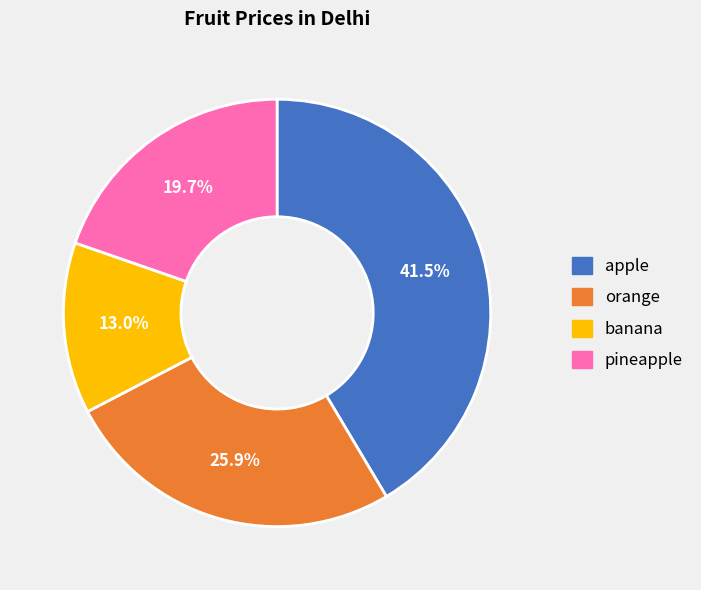

Is there any slice that represents more than half of the pie?

No